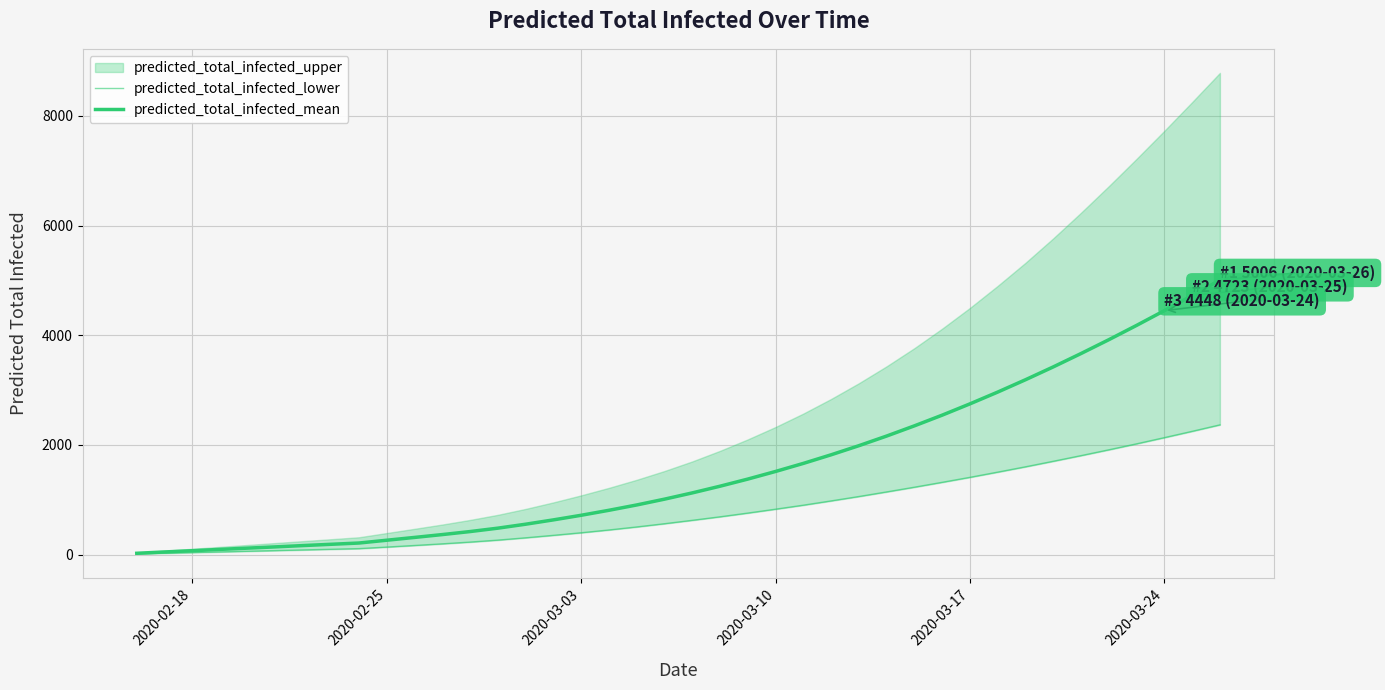

True or false: predicted_total_infected_lower and predicted_total_infected_mean cross at least once.

False